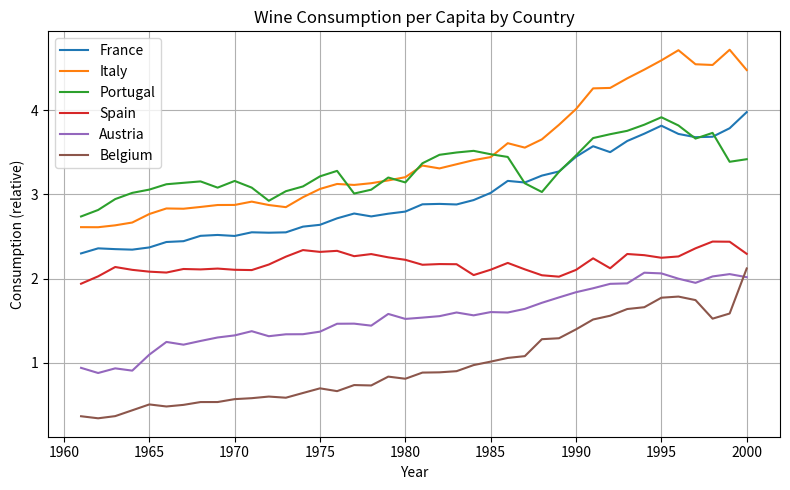

True or false: France has more than 0 interior local peaks.

True